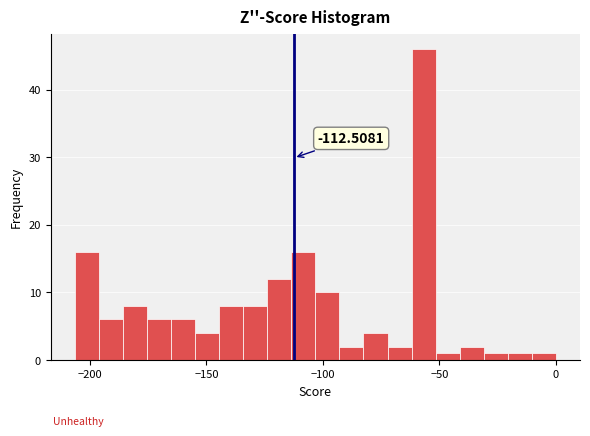

Around what value on the x-axis is the tallest bar? Give the approximate position of its centre, as read against the axis.

-55